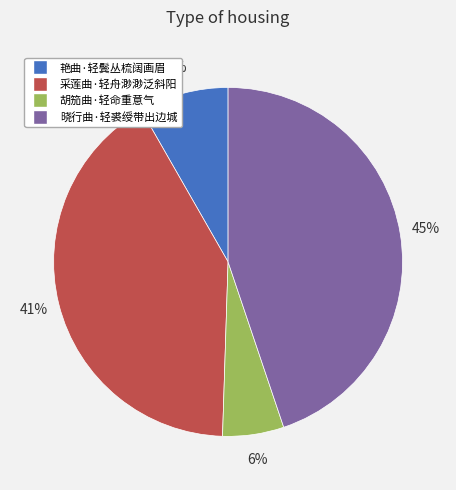

What is the smallest slice in the pie chart?

胡笳曲·轻命重意气